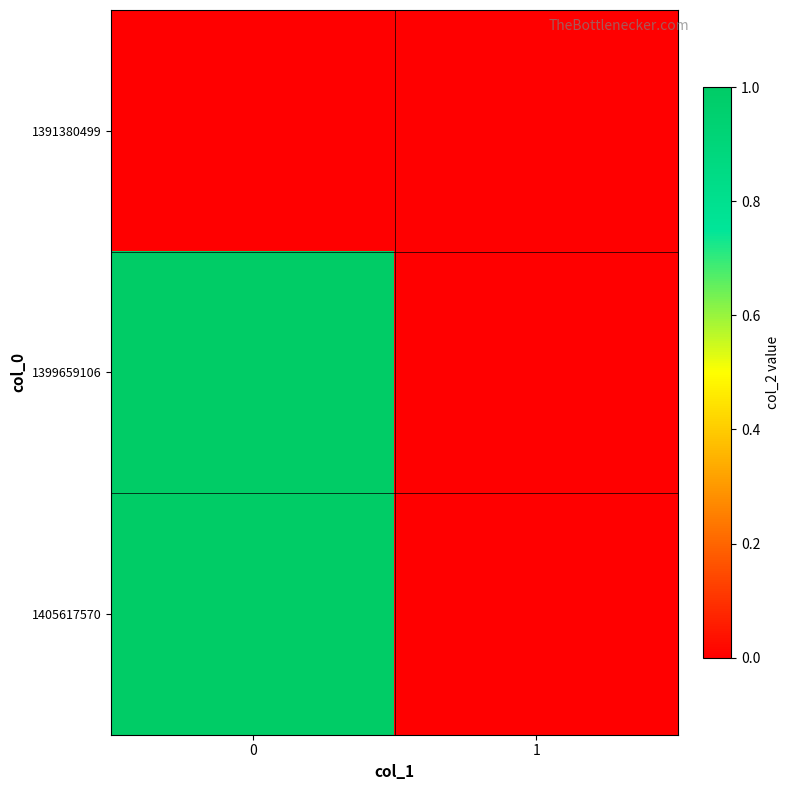

Between 0 and 1, which series saw the biggest shift?

1399659106